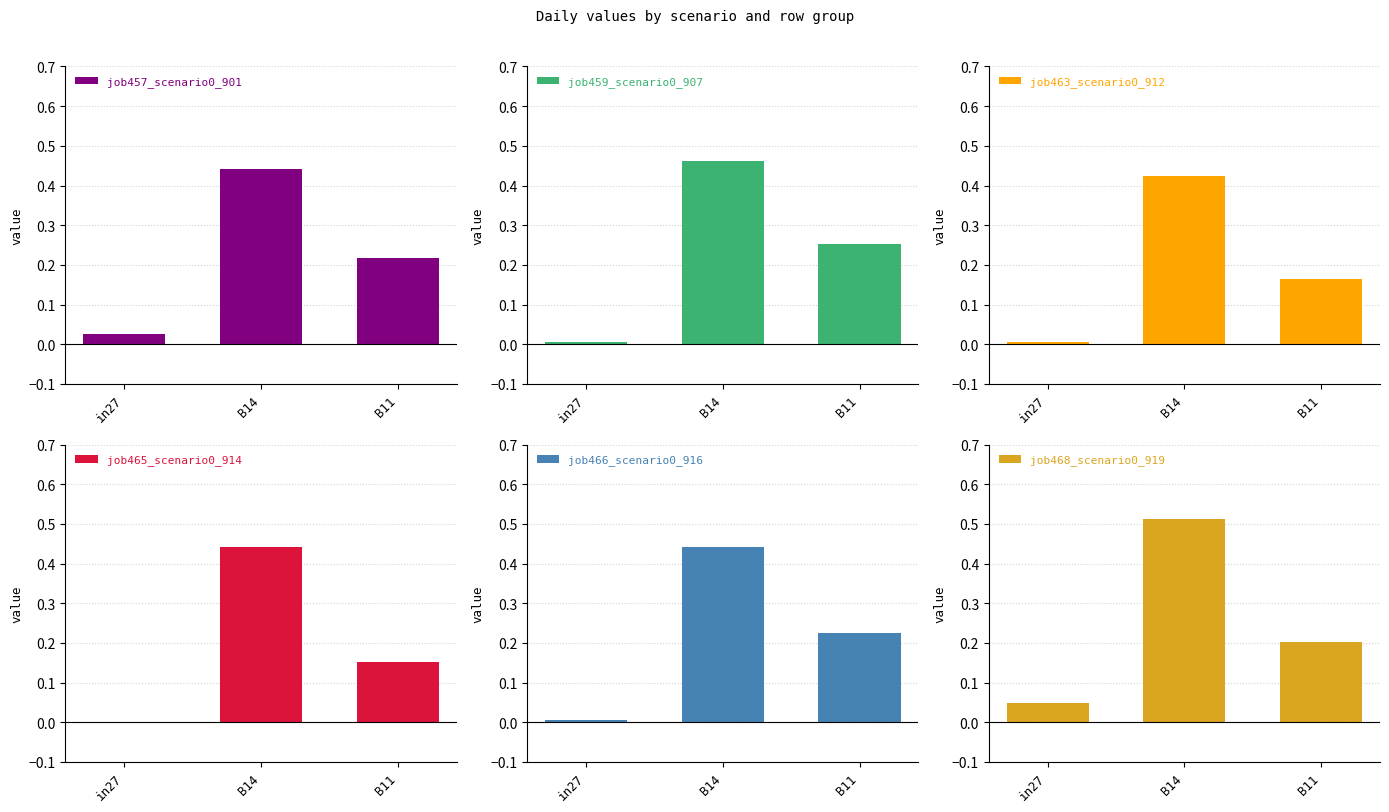

The job468_scenario0_919 series shows 0.2 at B11. True or false?

True